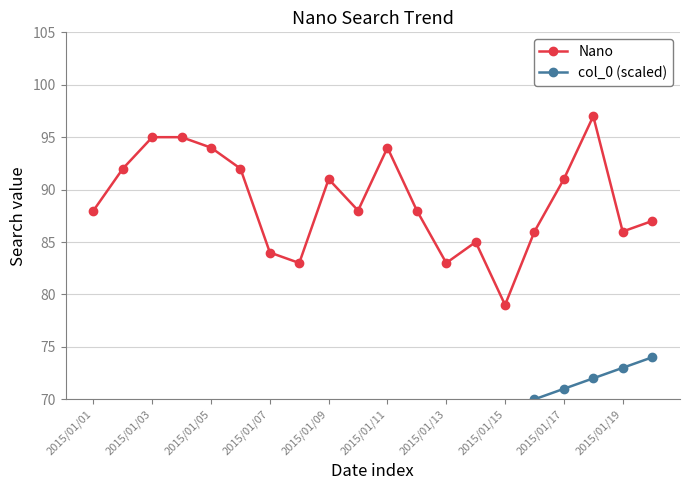

How many lines are shown in the chart?

2